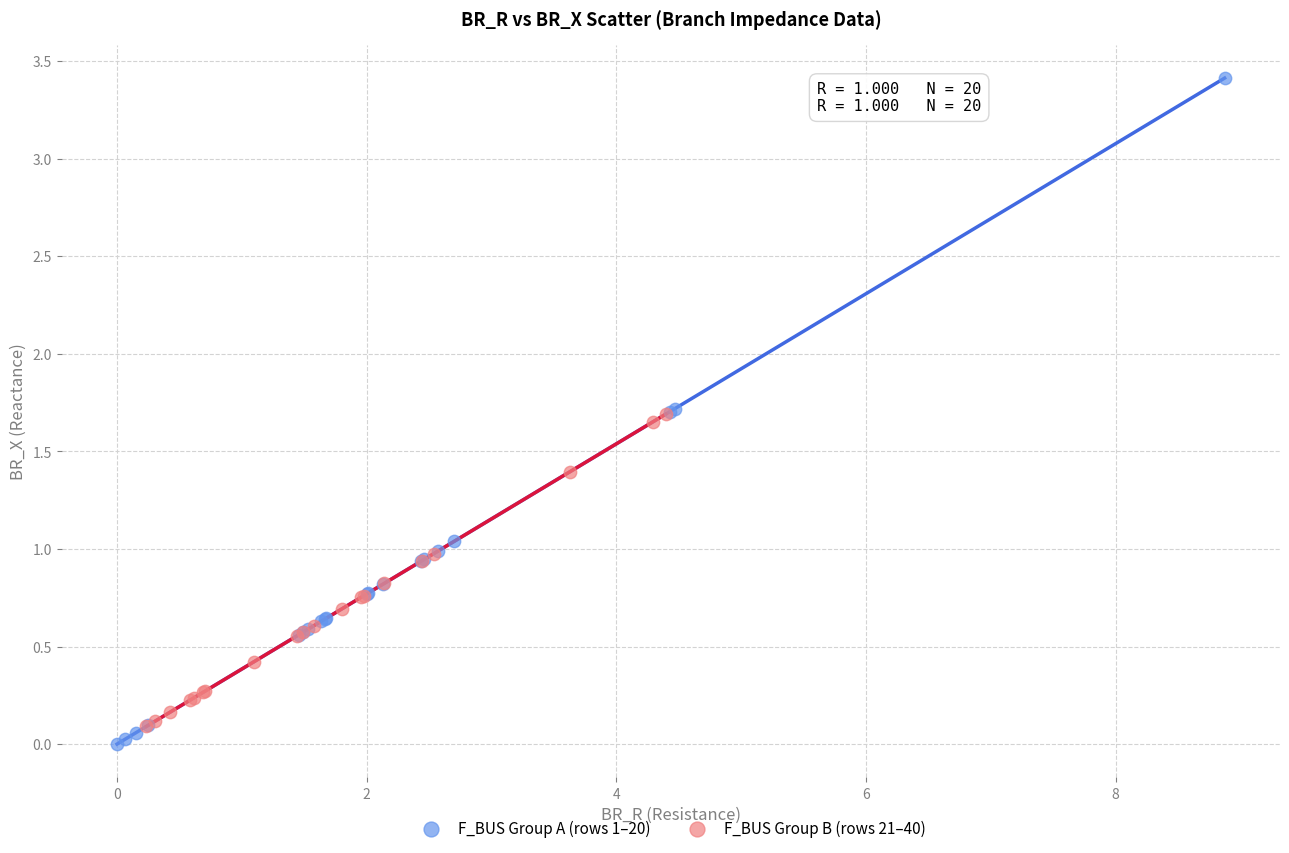

Which series reaches the maximum Y coordinate?

F_BUS Group A (rows 1–20)